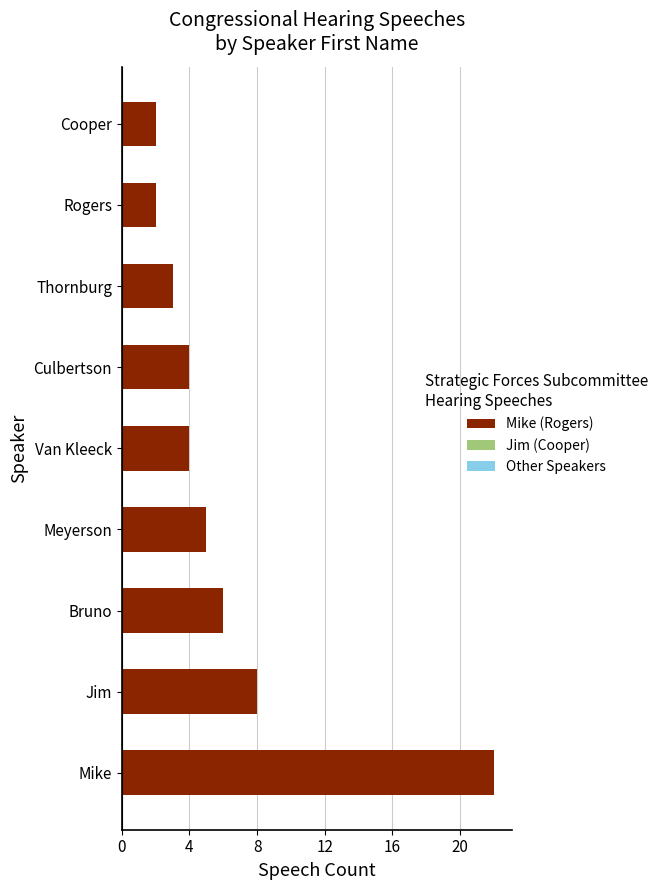

At which label is the value closest to 12?

Jim